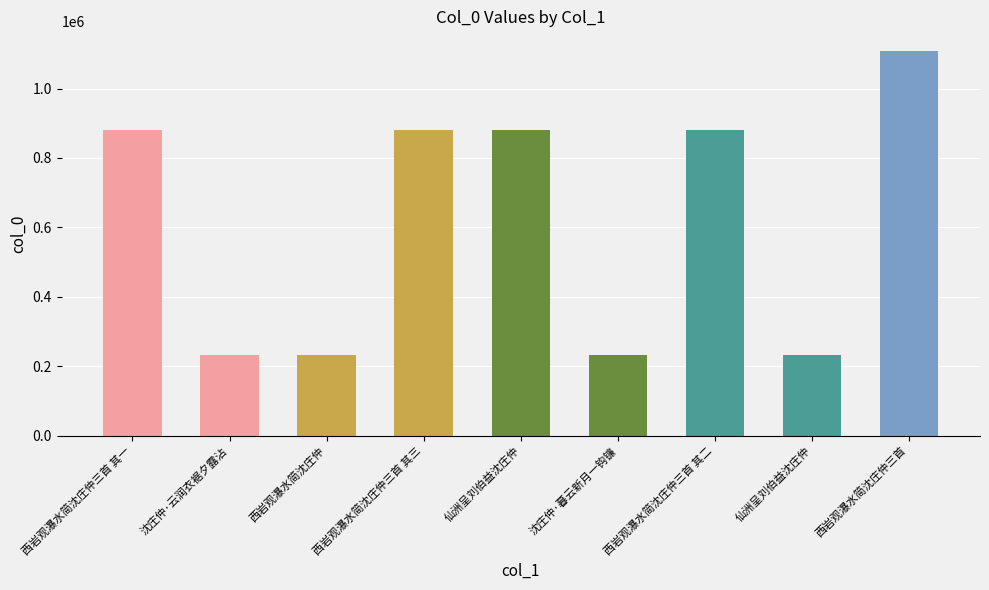

Where is the data nearest to the value 671234?

西岩观瀑水简沈庄仲三首 其三